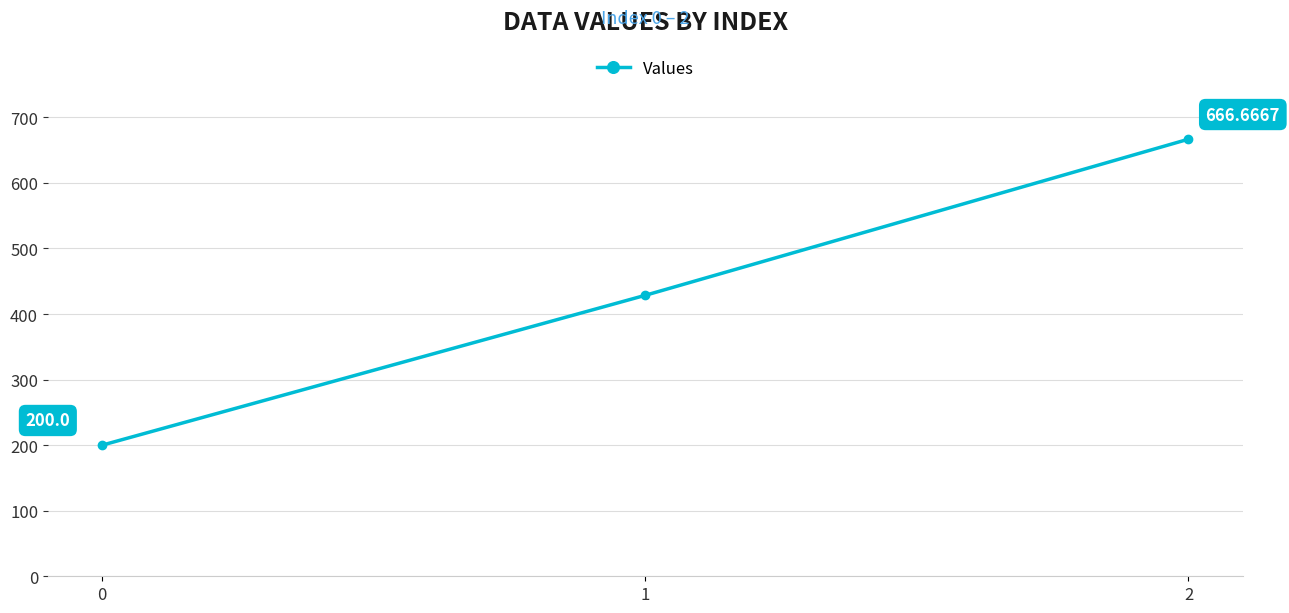

Reading left to right, transcribe all the data shown in this chart.

200.0	428.6	666.7